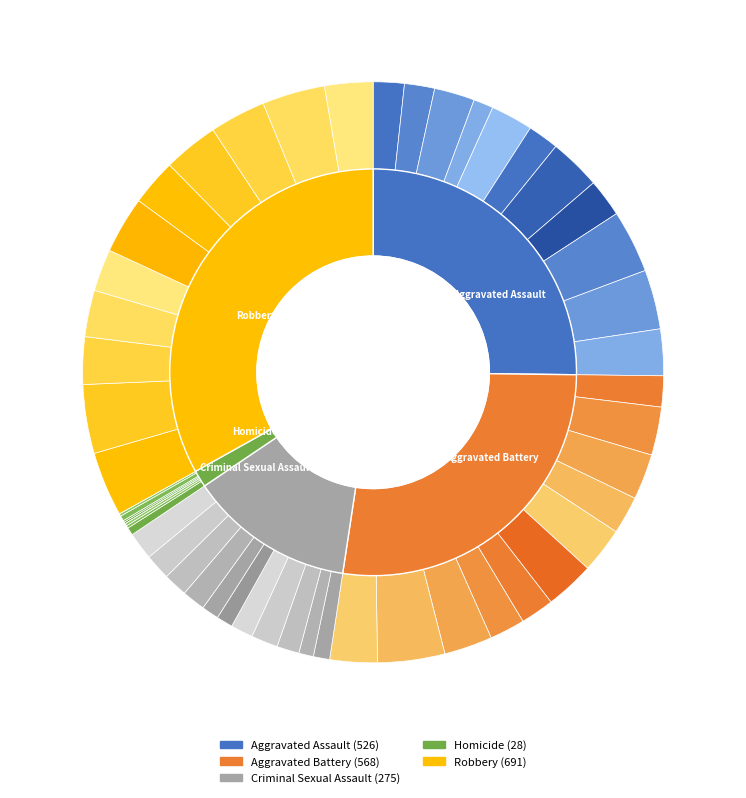

Does Homicide account for over 50% of the chart?

No